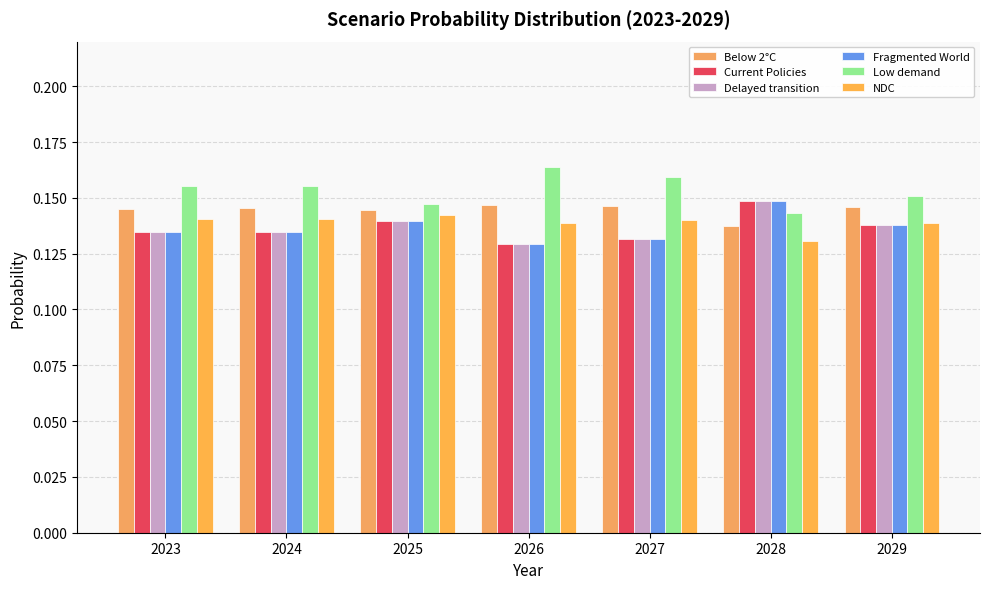

How many groups of bars are there?

7